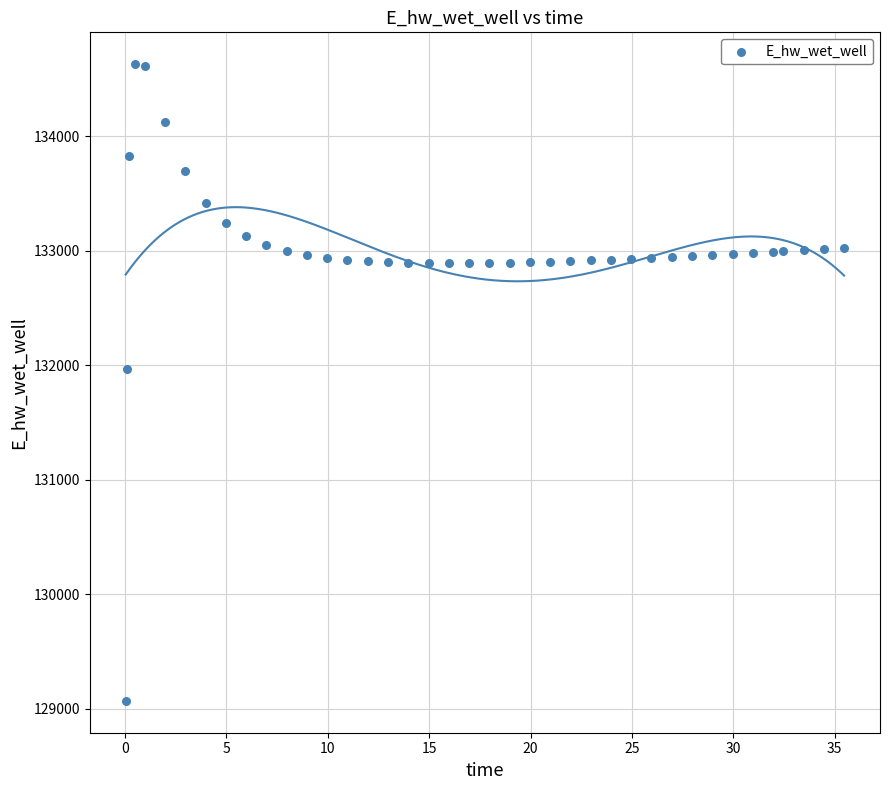

What is the range of X values (max minus min)?

35.4